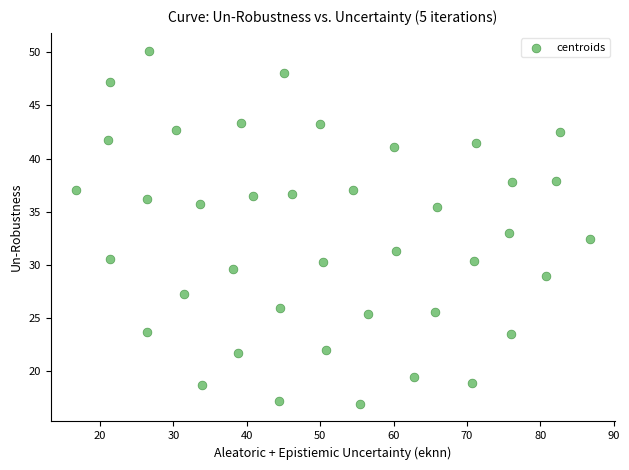

What is the range of Y values (max minus min)?

33.2